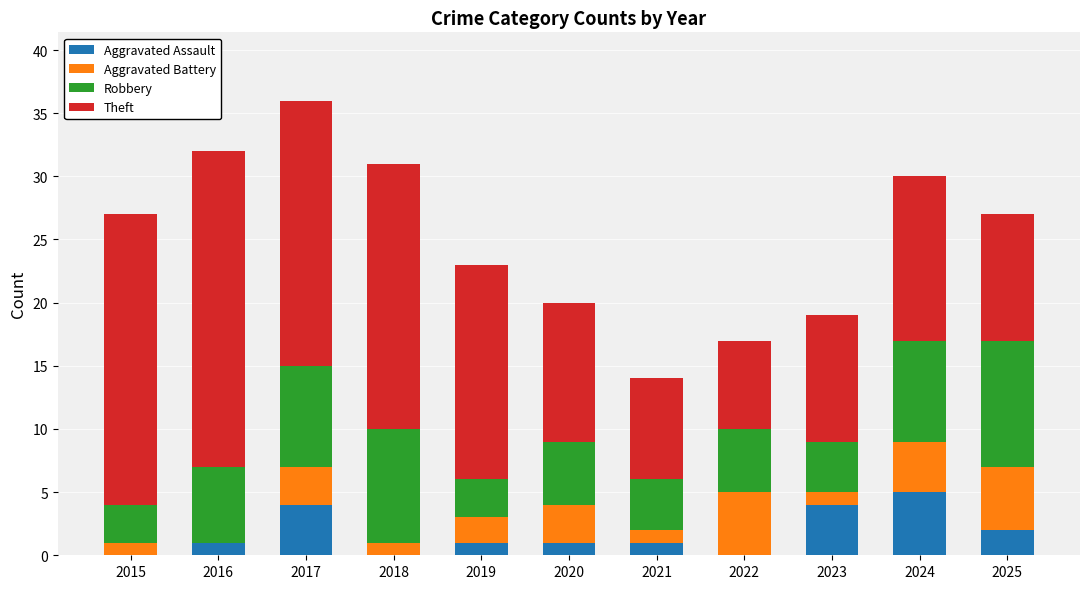

What value does the Aggravated Assault series have at 2023?

4